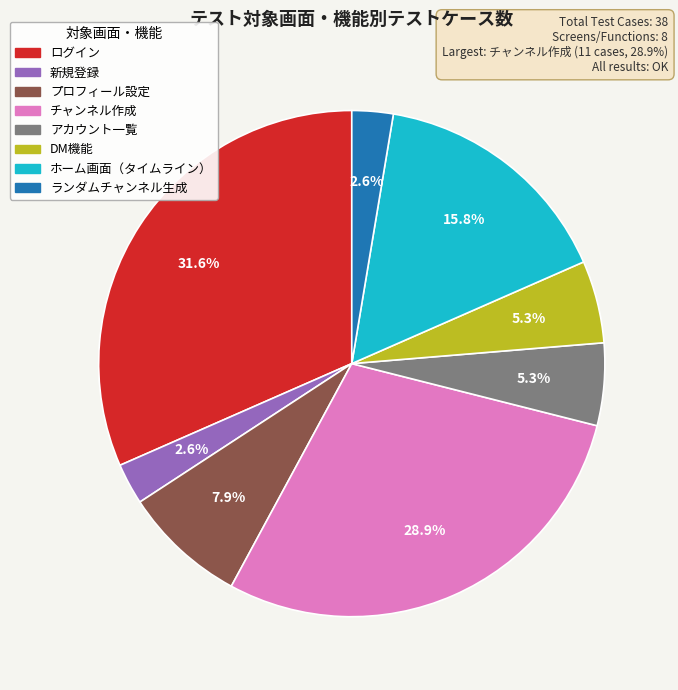

Approximately how many times larger is the value at チャンネル作成 compared to DM機能?

5.5